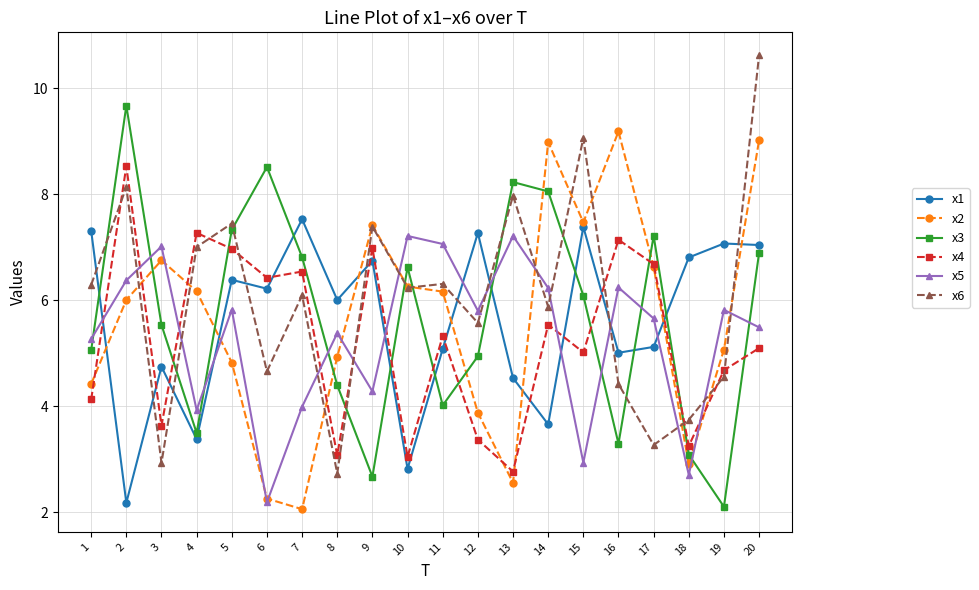

At which category does x1 reach its first local valley?

2